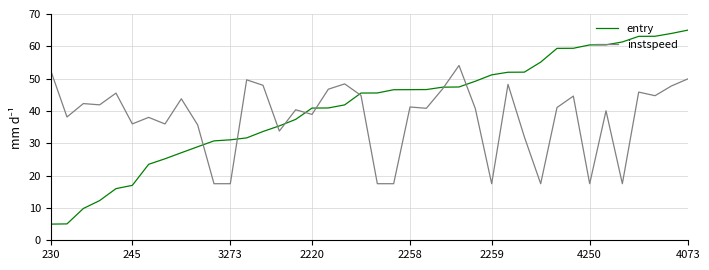

List the series in order of their peak value, highest first.

entry, instspeed